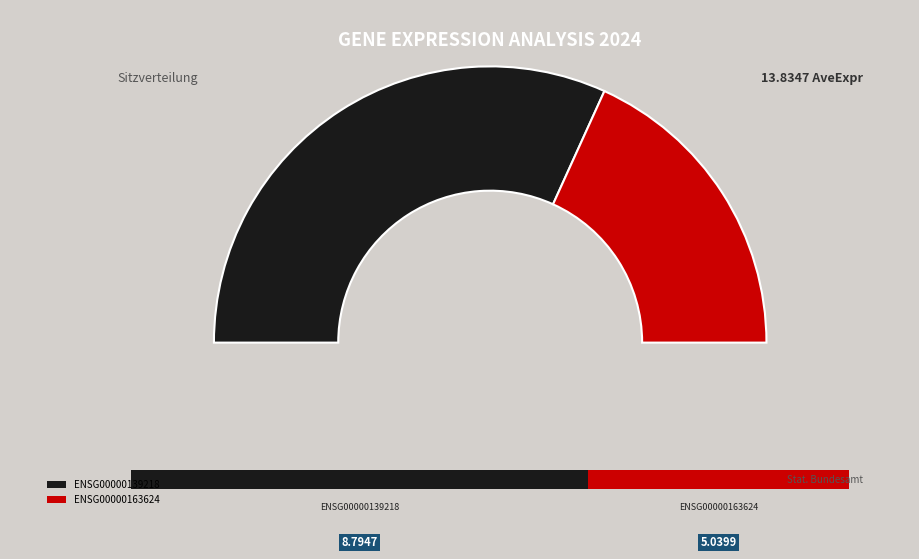

Rank the categories by value from highest to lowest.

ENSG00000139218, ENSG00000163624